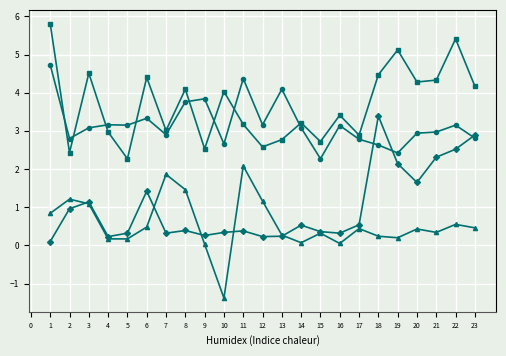

What is the spread (max minus min) of values at 7?

2.7